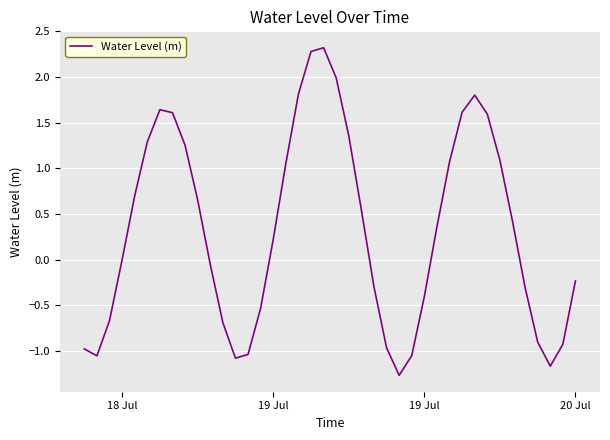

What is the difference between the maximum and minimum values?

3.6